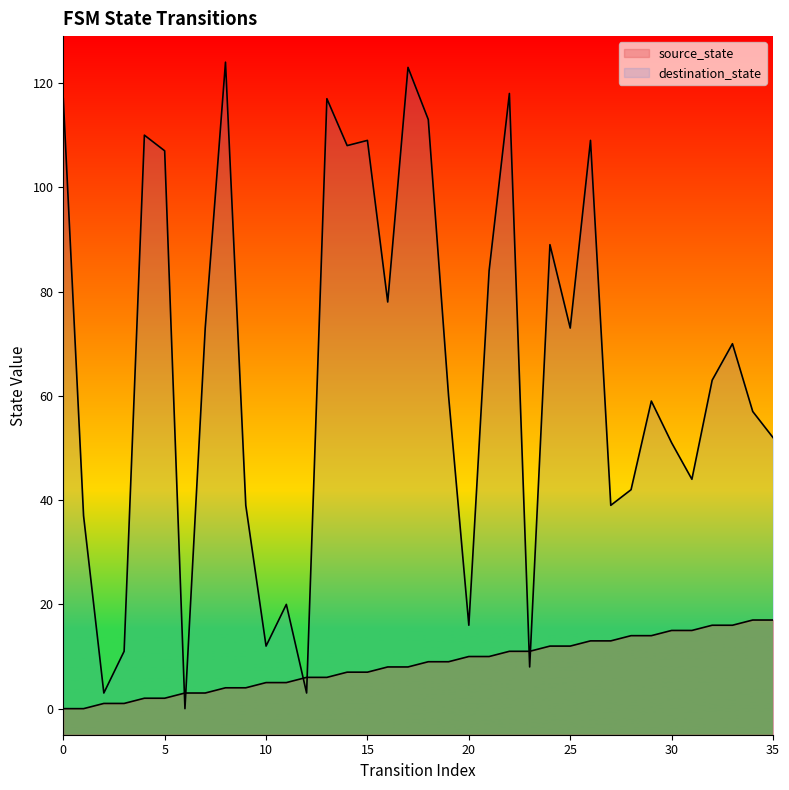

What is the total value across all series at 2?

4